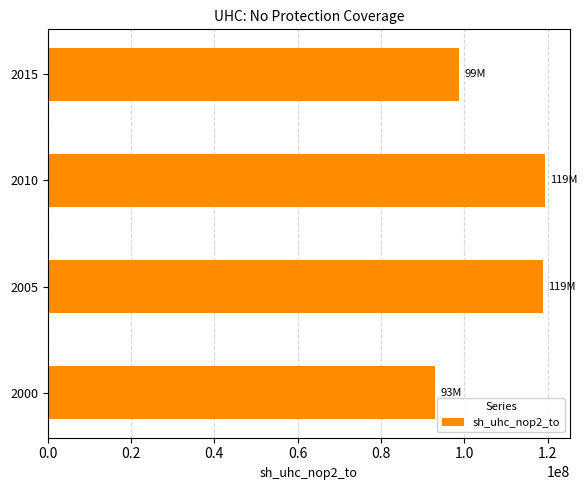

What value does the data have at 2005, to the nearest 100?

118887700